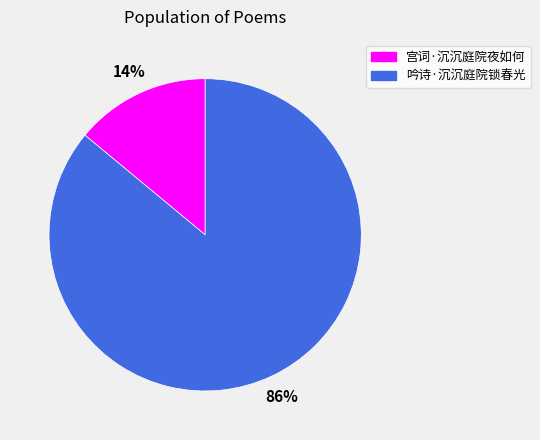

To the nearest percent, what is the difference between the largest and smallest slice percentages?

72%